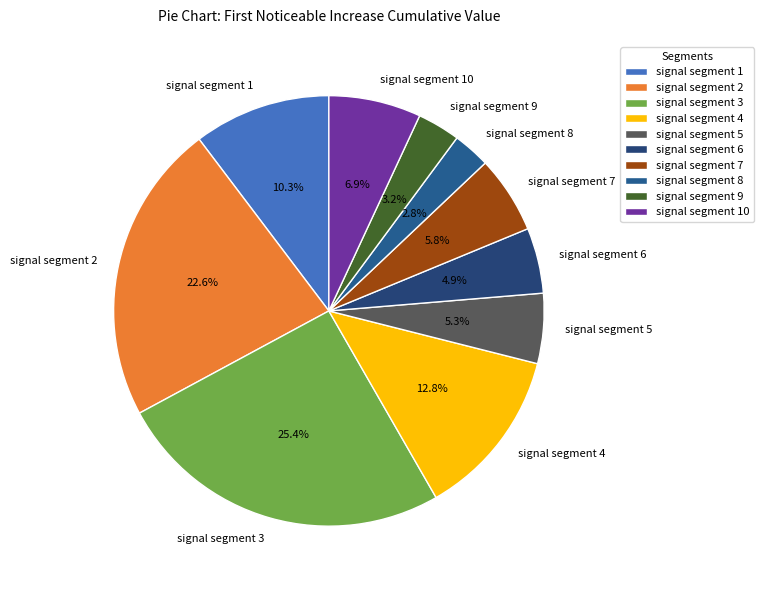

Does signal segment 7 represent more than half of the total?

No